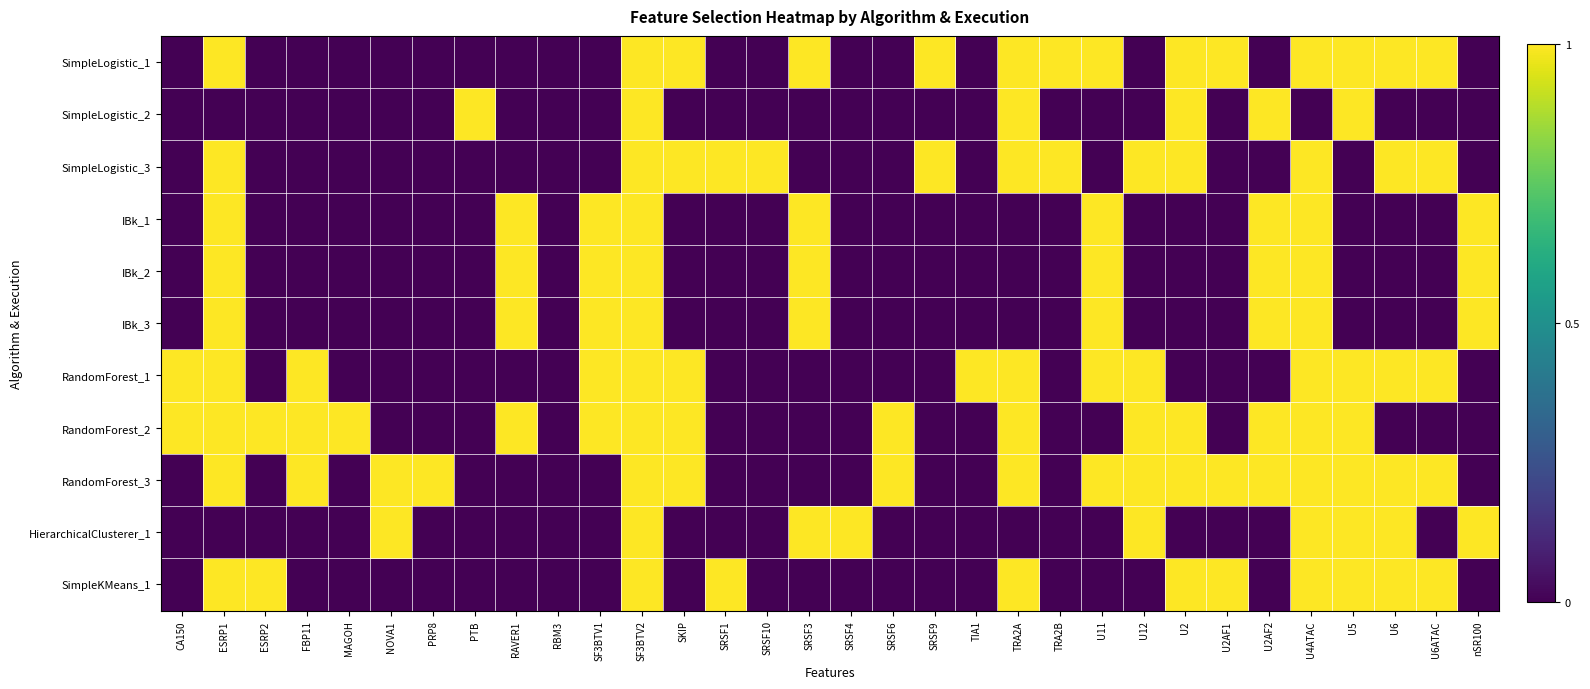

At which category does the chart reach its minimum across all series?

CA150